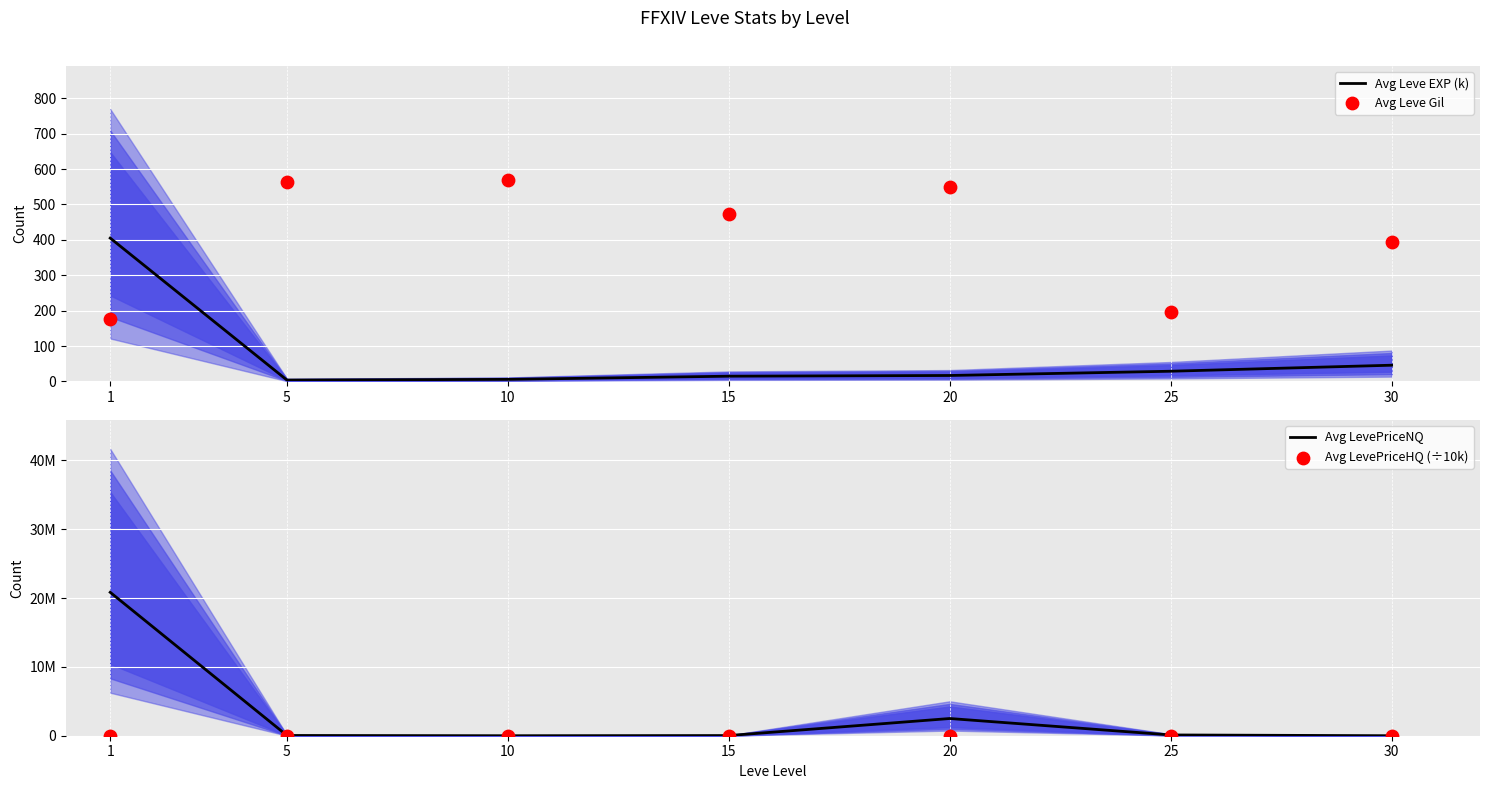

Which series contains the highest Y value?

Avg LevePriceNQ